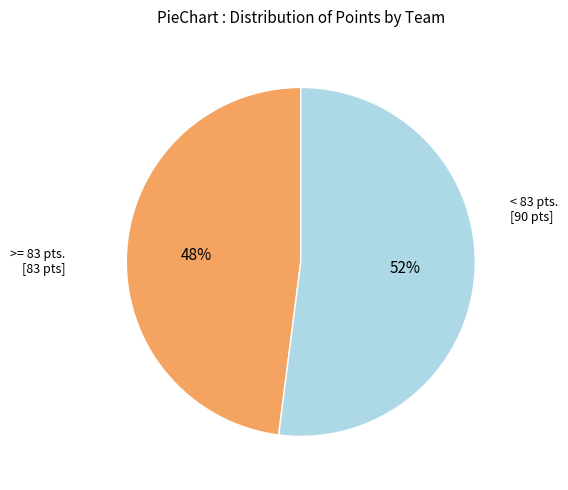

To the nearest percent, what is the average slice percentage?

50%